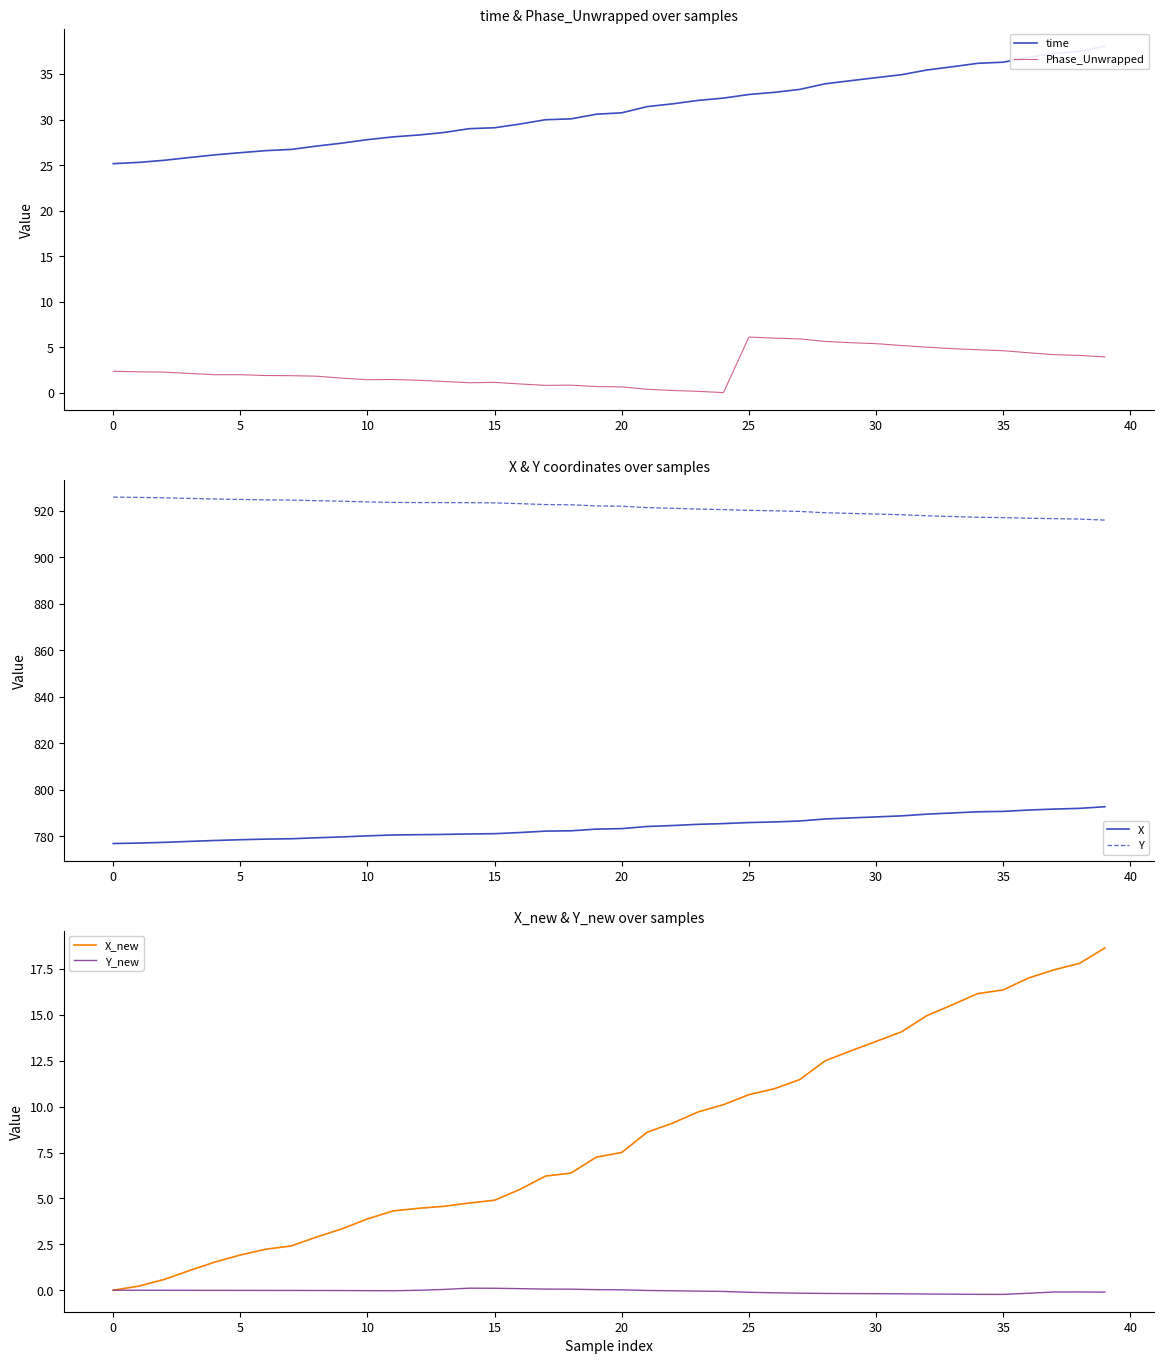

Is it true that Phase_Unwrapped equals 1.9 at 14?

False